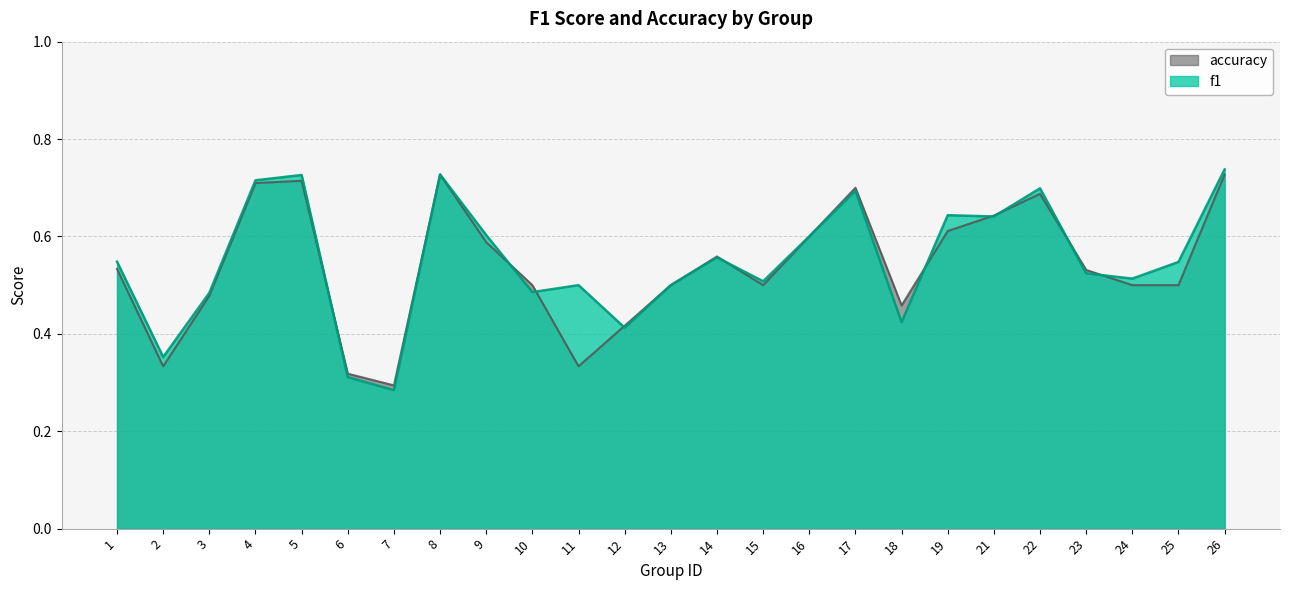

What is the difference between the maximum and minimum values in the f1 series?

0.5